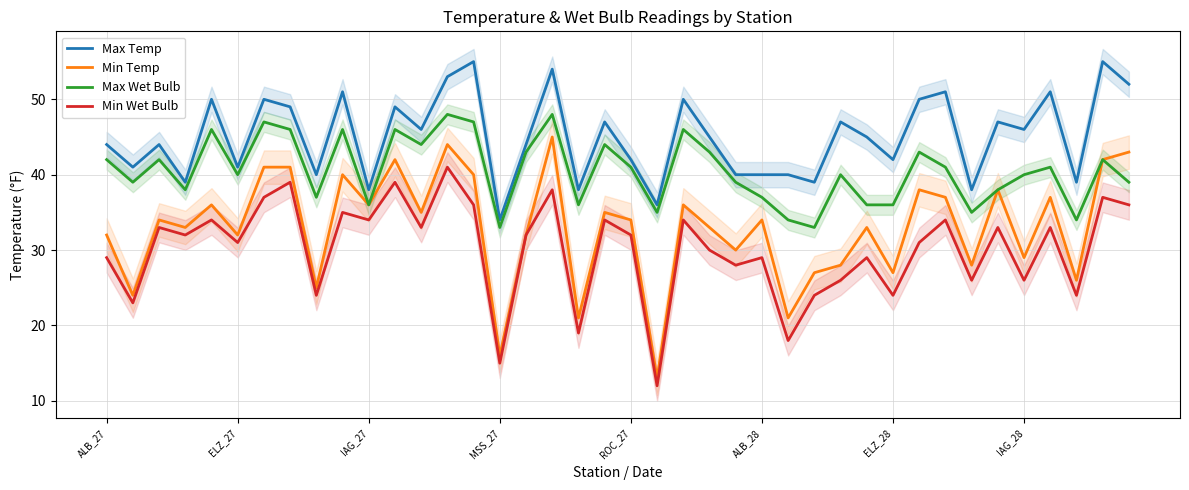

In Min Temp, how many points are higher than both neighbors (excluding endpoints)?

13